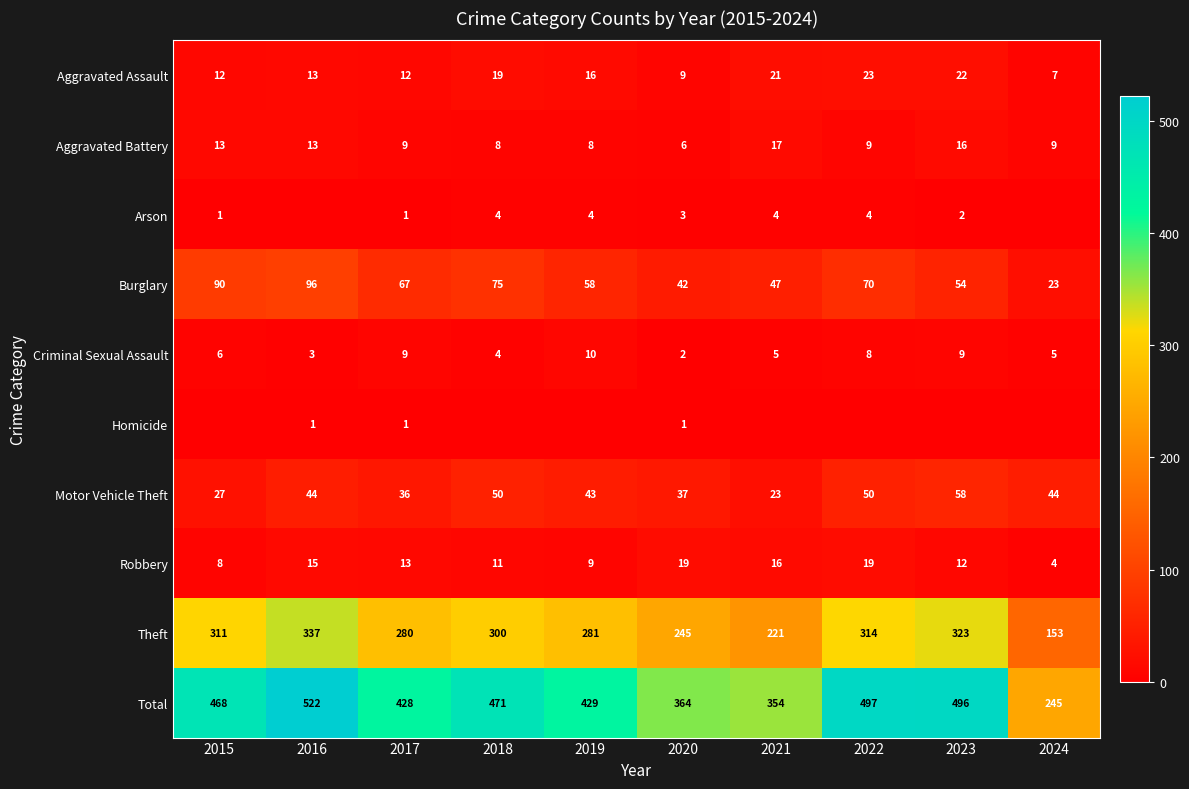

What is the approximate value of Burglary at 2016?

96